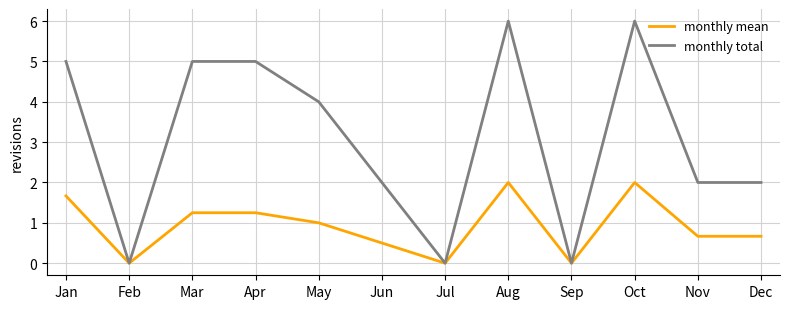

What is the highest value of the monthly total series?

6.0